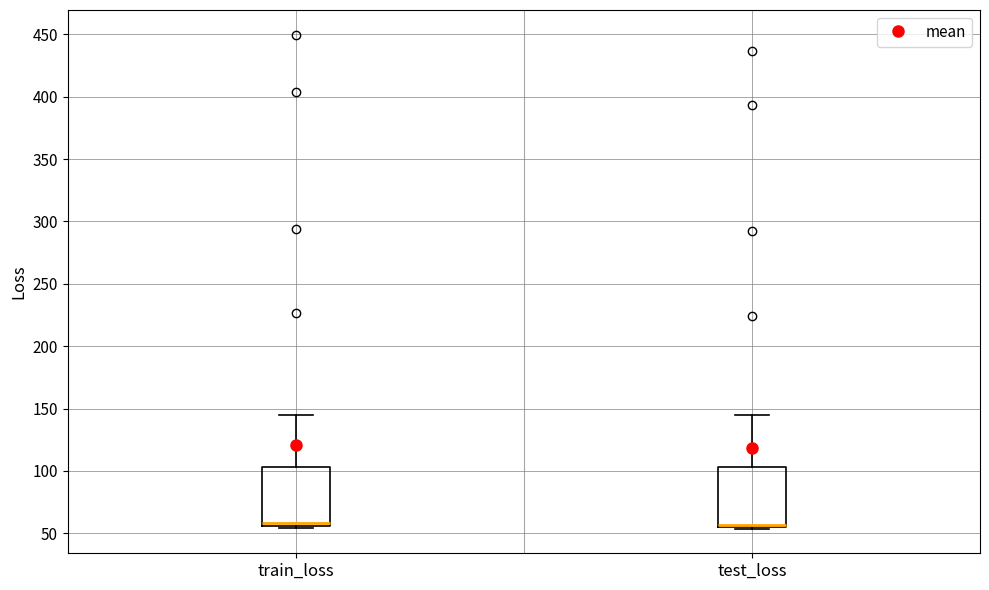

Reading left to right, transcribe this box plot: for each box, give where its median line is, the range the box spans, and where its two whiskers end, as read against the y-axis. The values are not printed on the chart, so give them approximately, as read against the axis.

train_loss: median 60, box 55 to 105, whiskers 55 to 145
test_loss: median 55 (just above the box's lower edge), box 55 to 105, whiskers 55 to 145